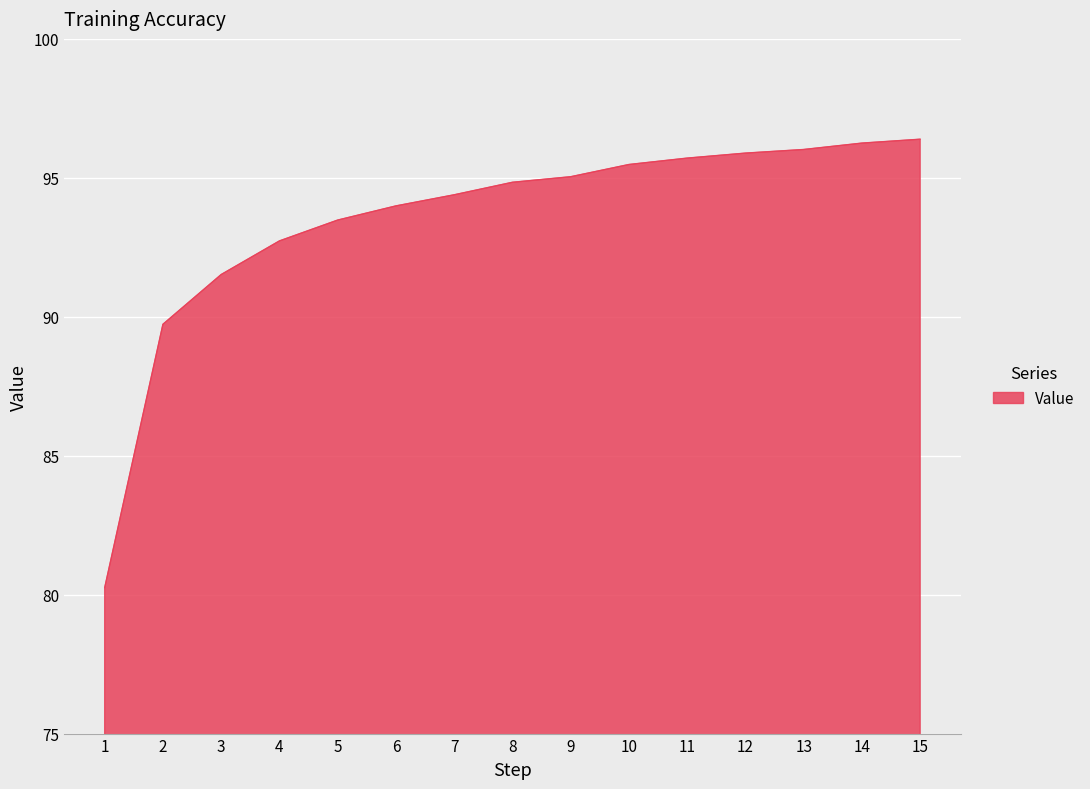

What is the change in value from 4 to 14?

+3.5